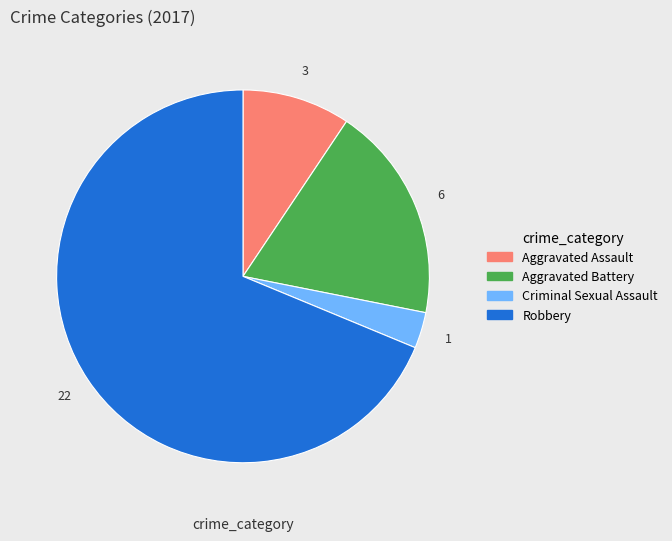

Count the number of slices in the pie.

4